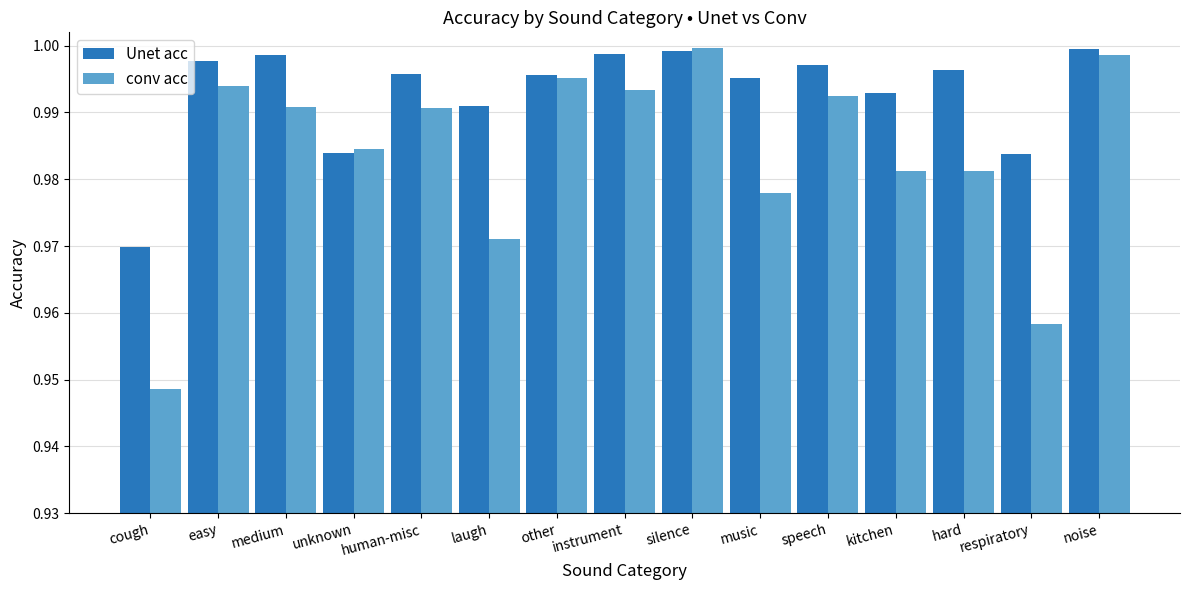

What is the label of the 2nd bar from the left?

easy